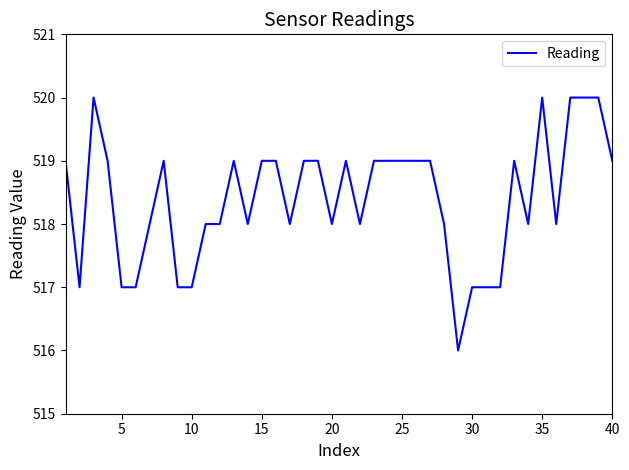

What is the maximum value shown in the chart?

520